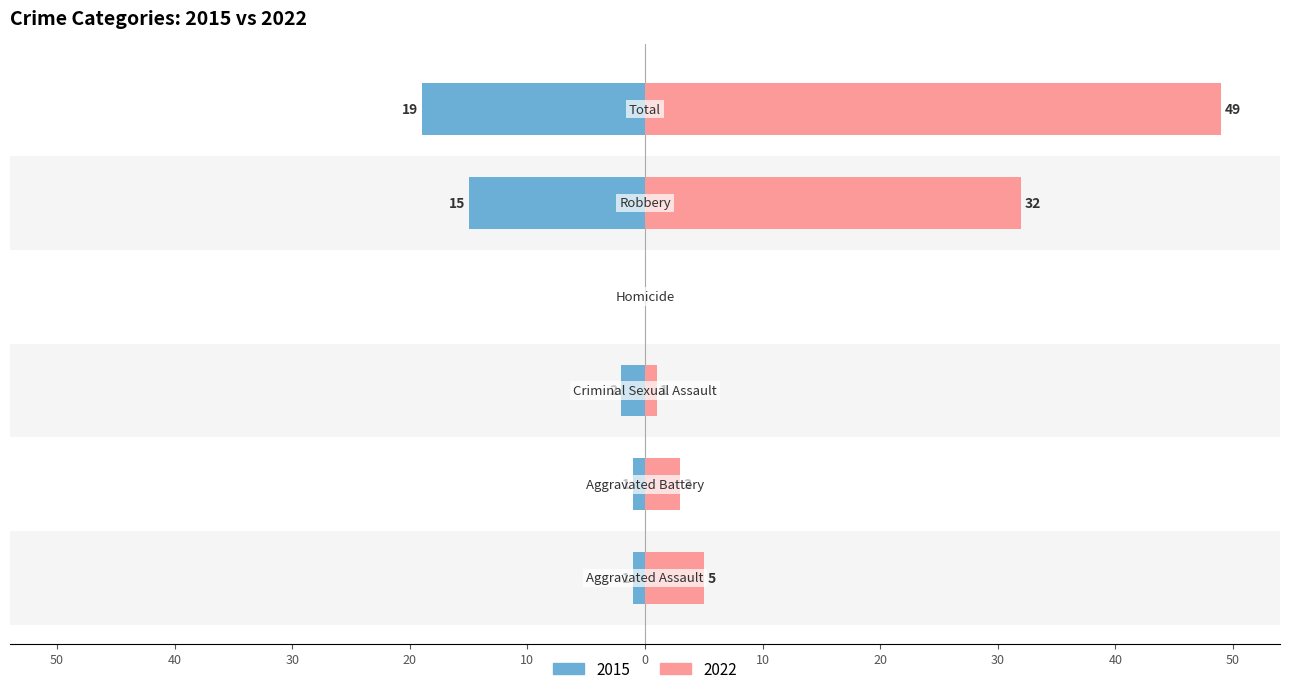

What is the label of the 6th bar from the left?

Total